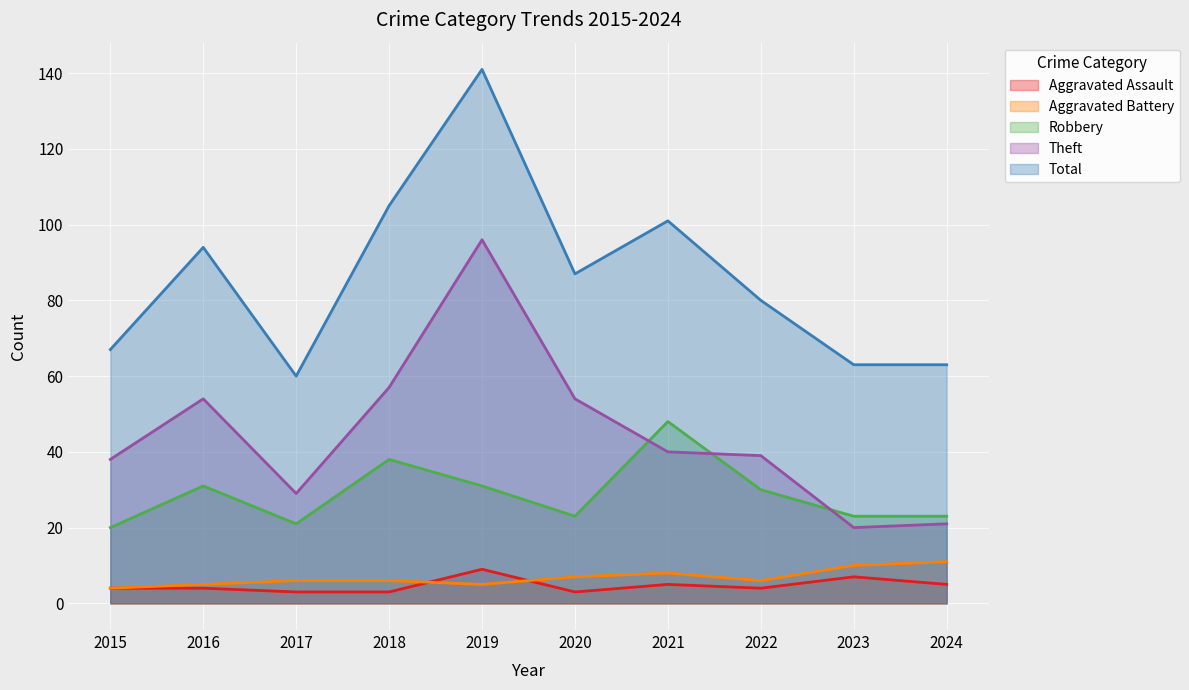

What is the difference between the maximum and second lowest values in the Total series?

78